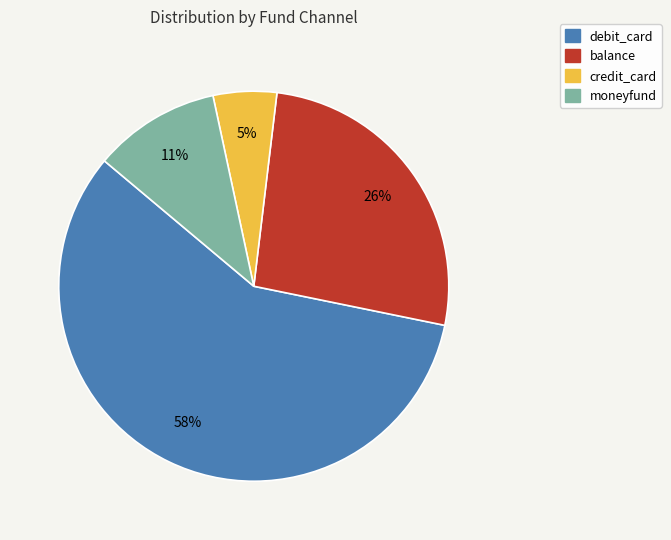

Which has a higher value, credit_card or balance?

balance